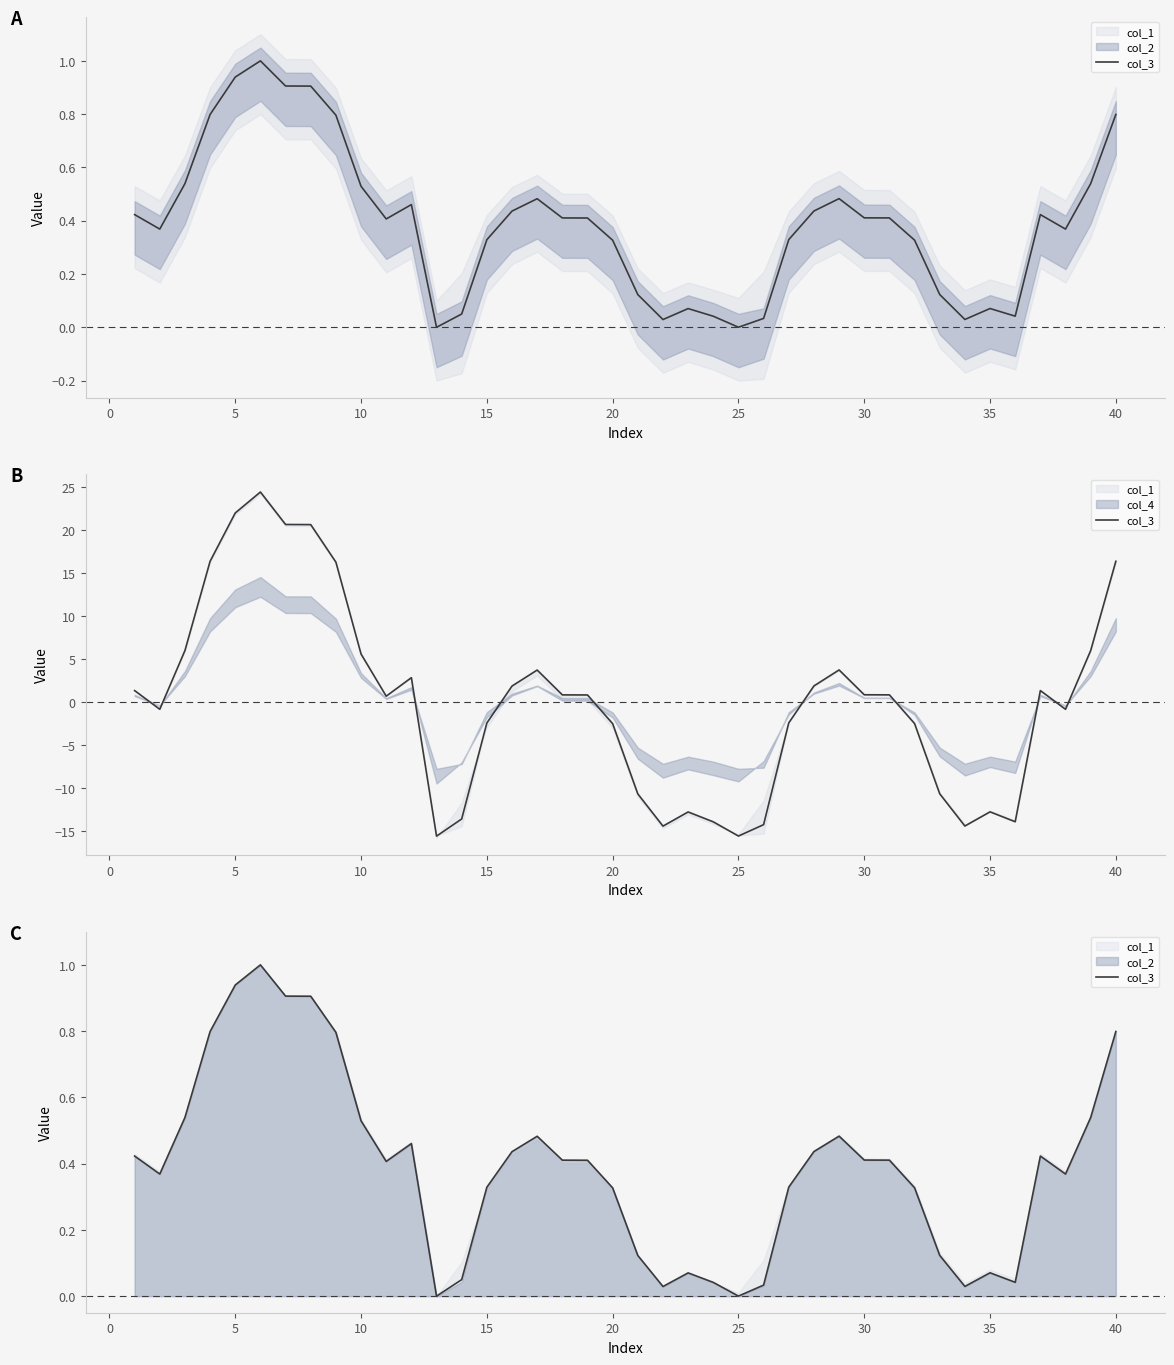

How many interior local peaks (higher than both neighbors) does the data have?

7